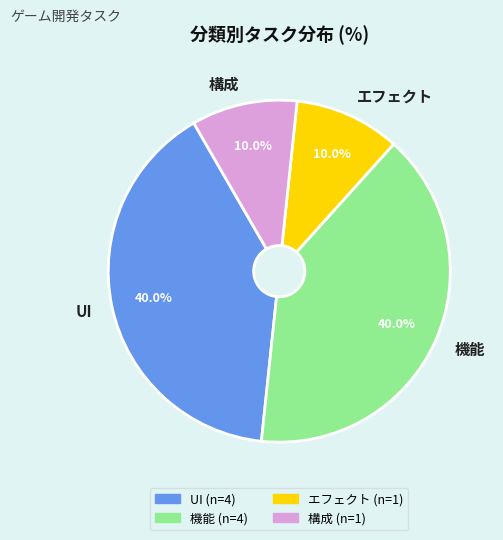

Approximately how many times larger is the value at エフェクト compared to 構成?

1.0